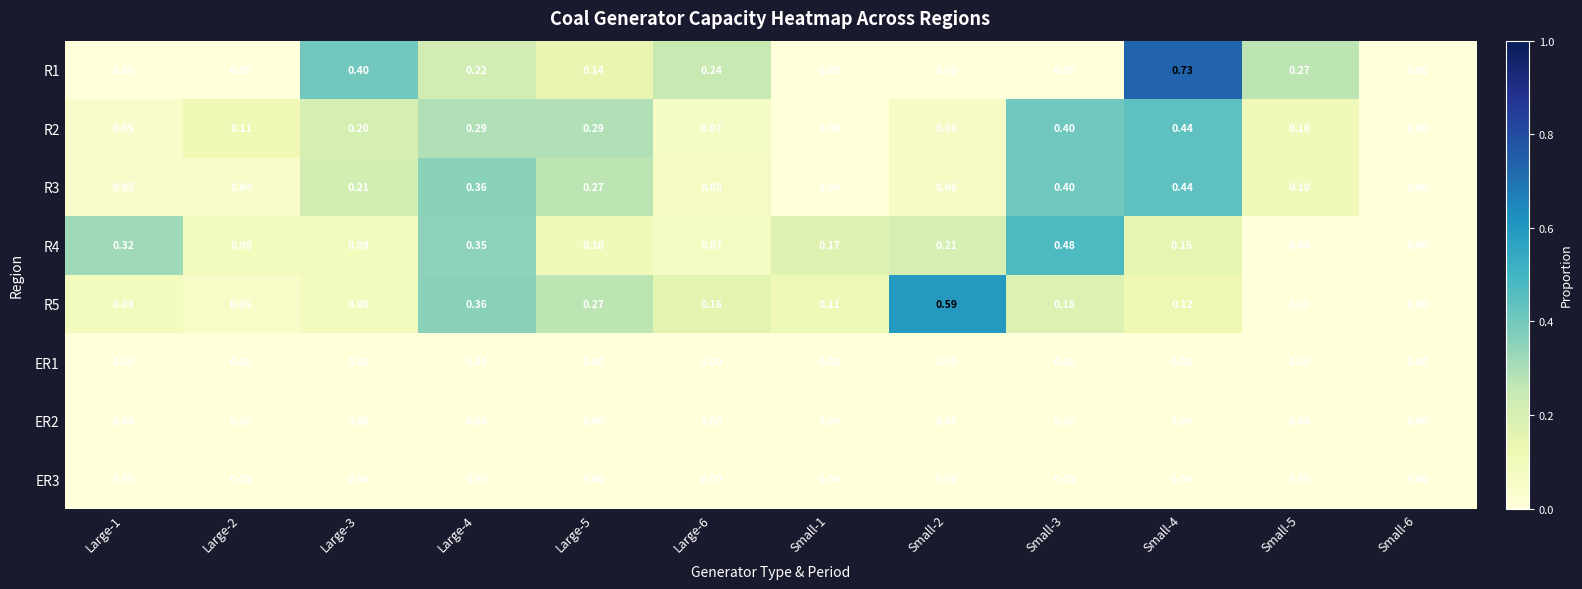

At how many categories does at least one series exceed 0?

11